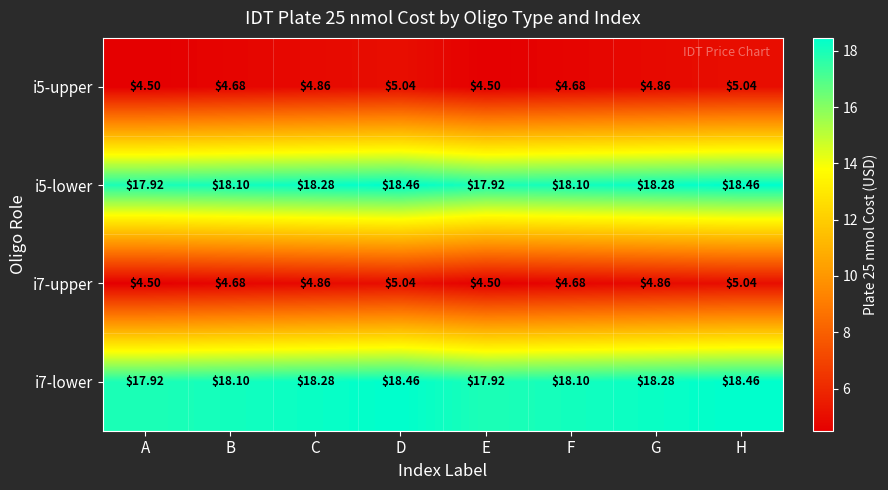

At which label does i5-lower first exceed 18?

B